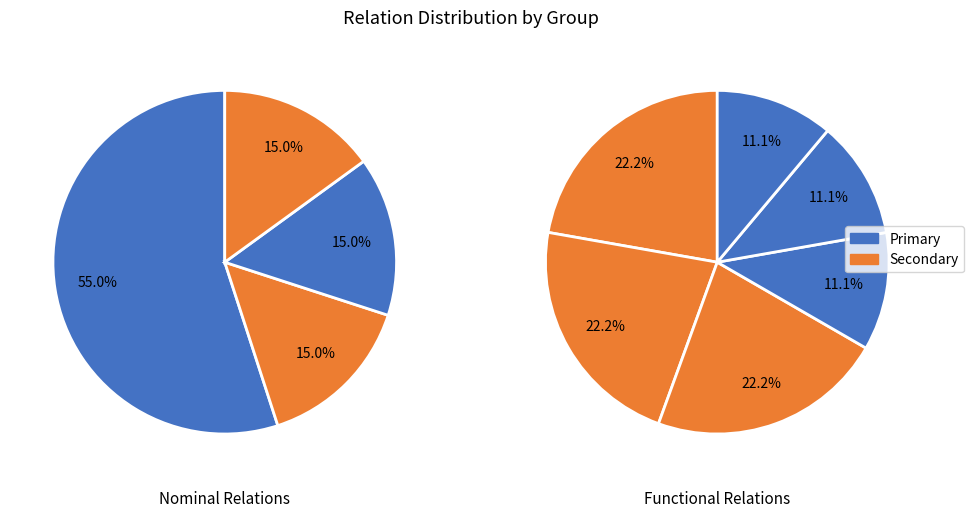

Count the number of slices in the pie.

10